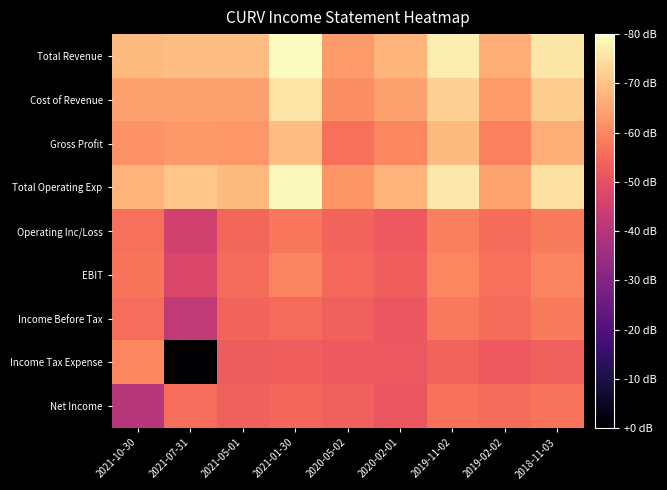

Which label corresponds to the smallest value in the chart?

2021-07-31